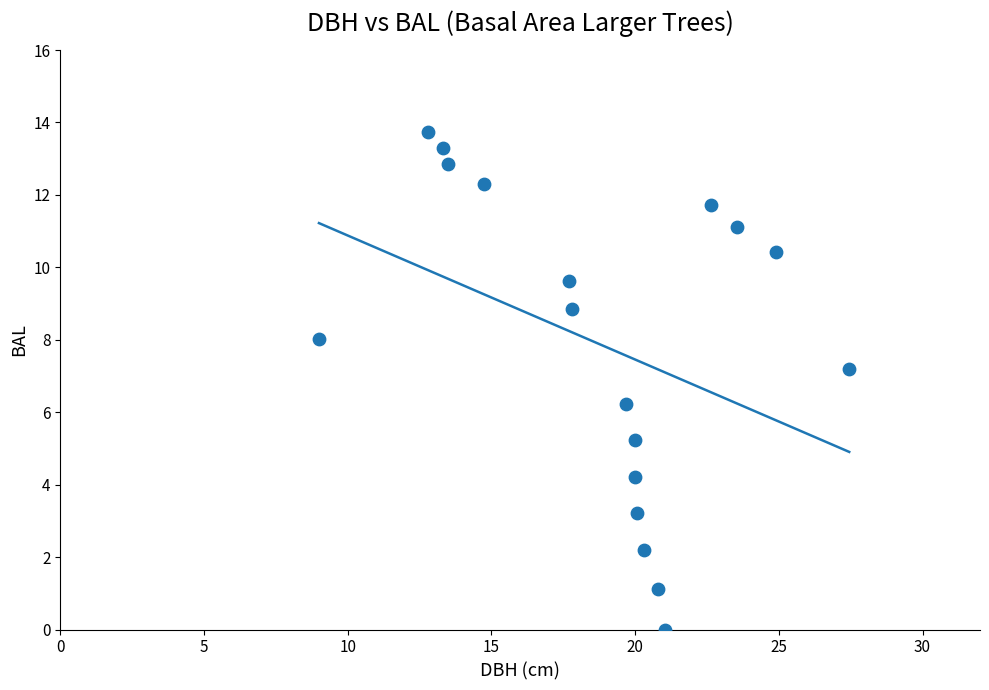

What Y value in the scatter plot is closest to 6?

6.2